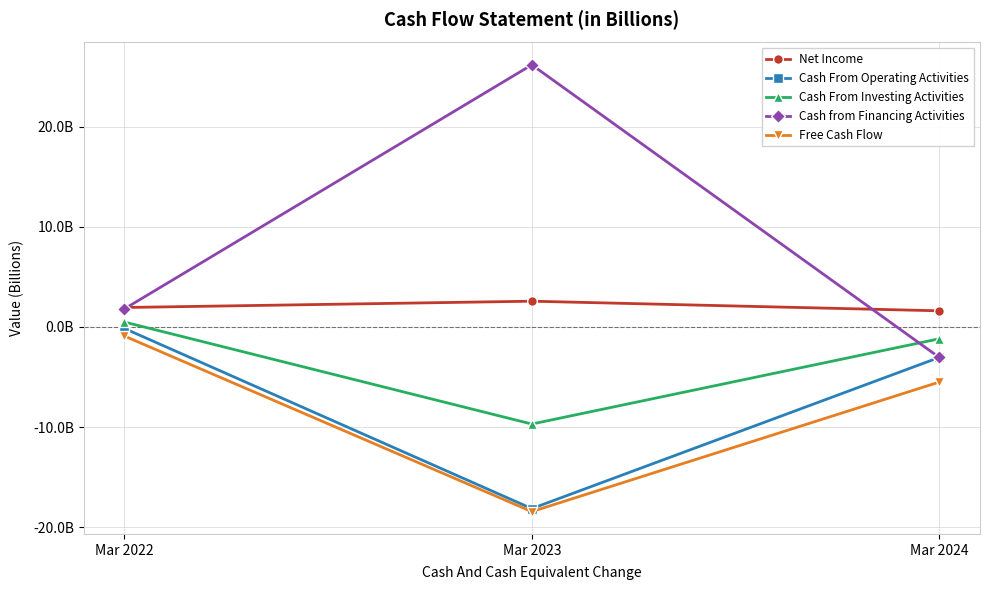

Does the chart have visible grid lines?

Yes